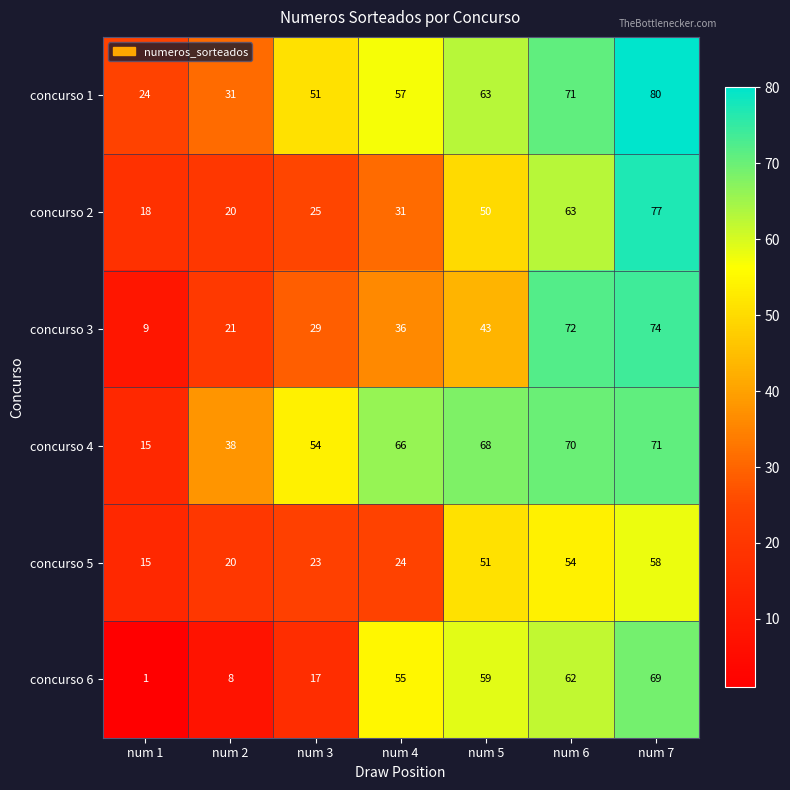

Which label corresponds to the largest value in the chart?

num 7